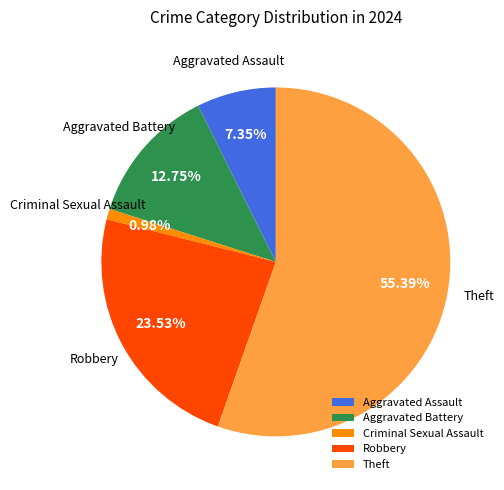

To the nearest percent, what percentage of the pie is Aggravated Battery?

13%